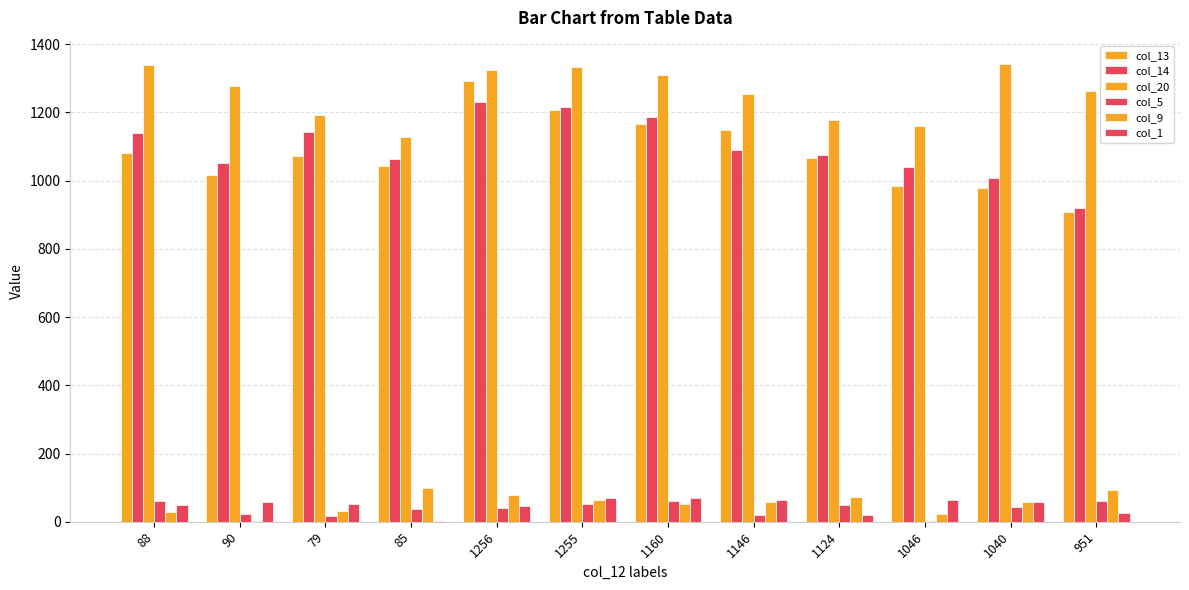

At which label does col_9 first exceed 59?

85